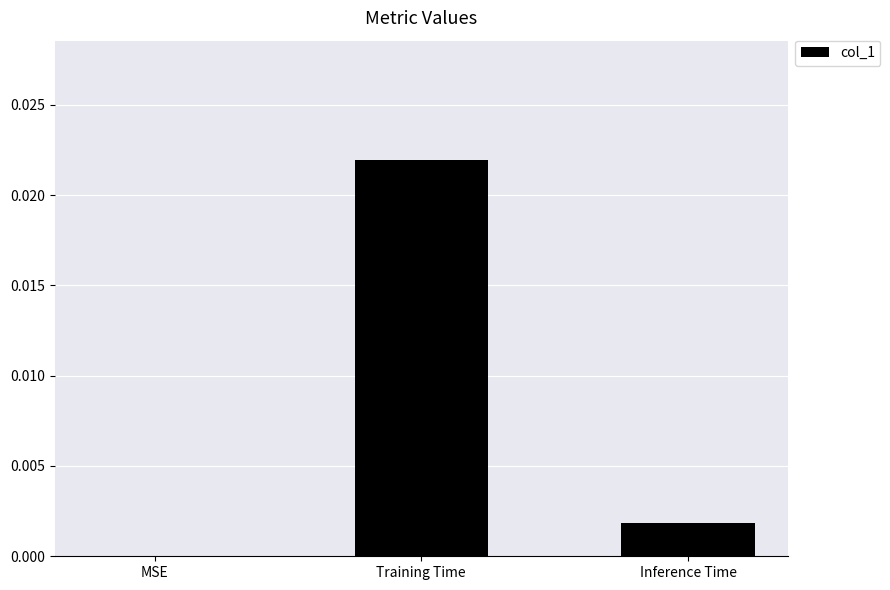

The value at Training Time is 0.0. True or false?

True